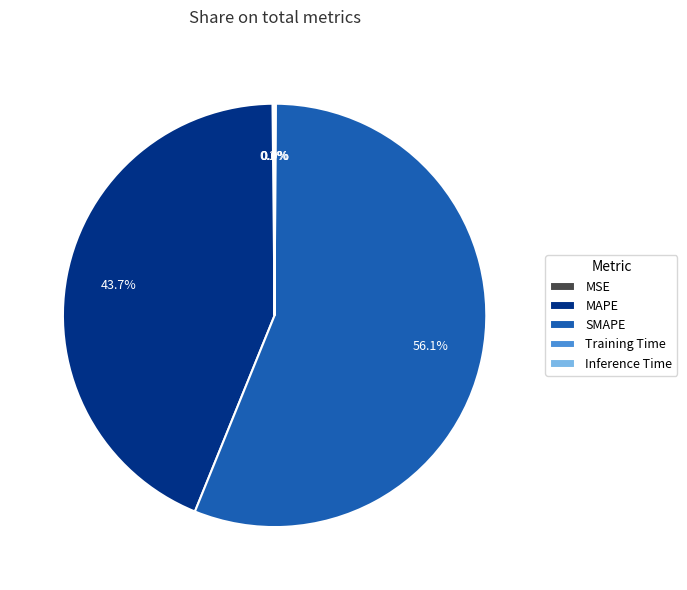

Between MAPE and SMAPE, which is larger?

SMAPE